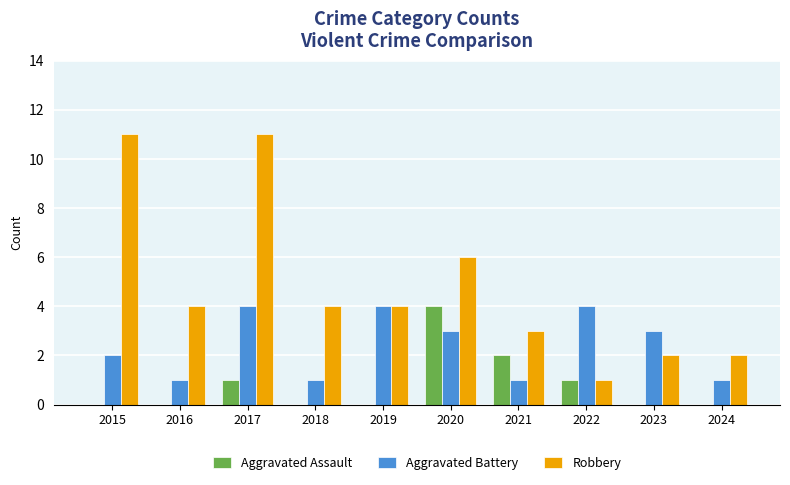

How many groups of bars are there?

10